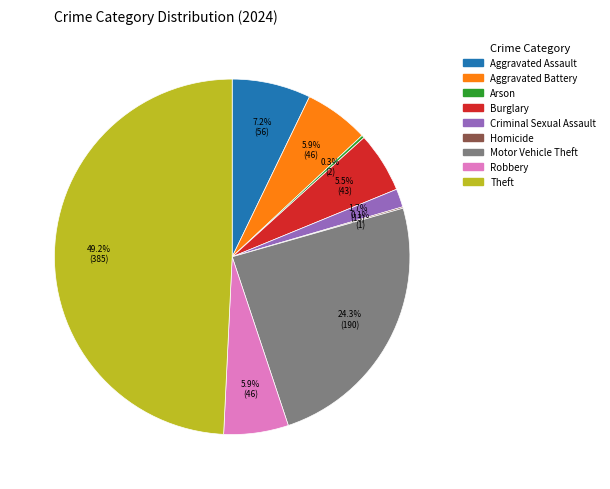

Is Aggravated Battery the majority of the pie?

No